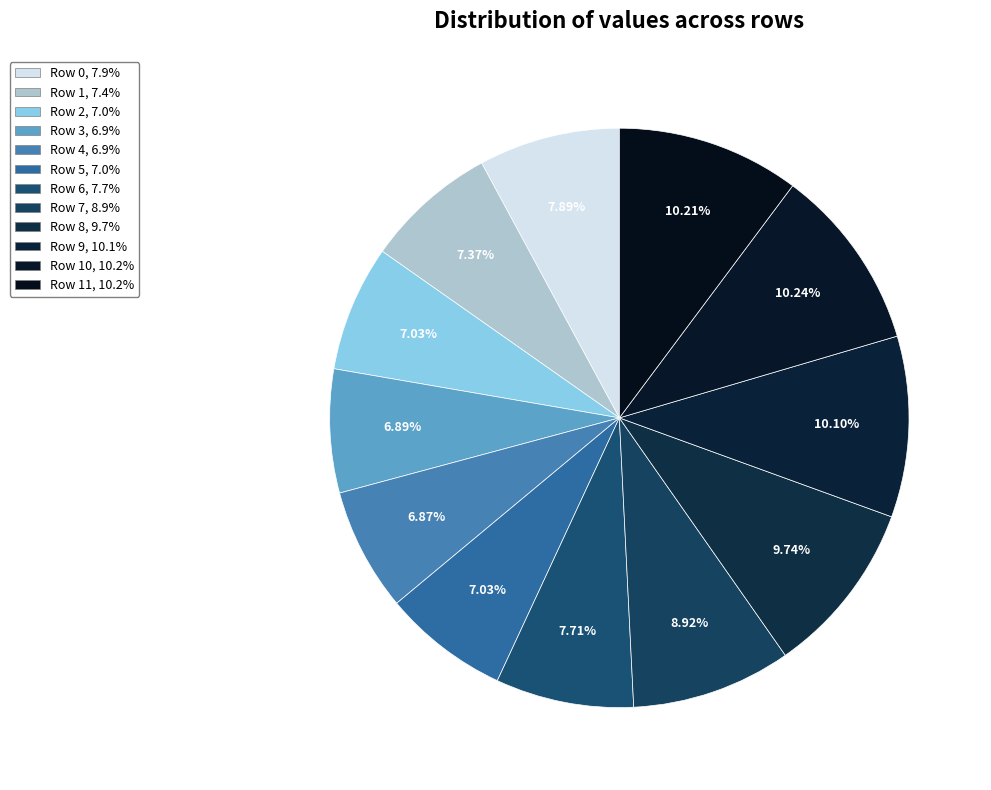

What is the largest slice in the pie chart?

Row 10